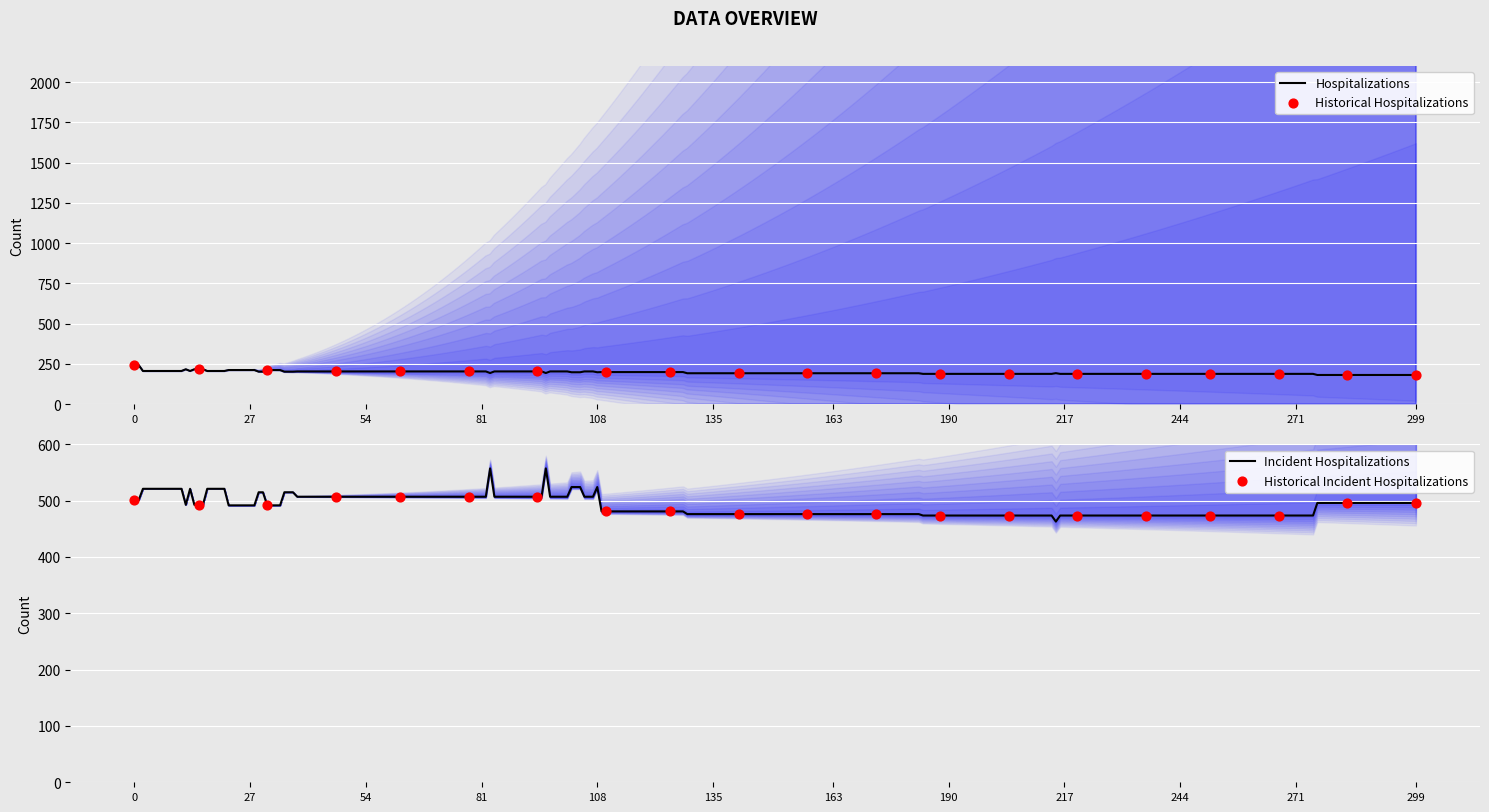

What is the total value across all series at 8?

726.2